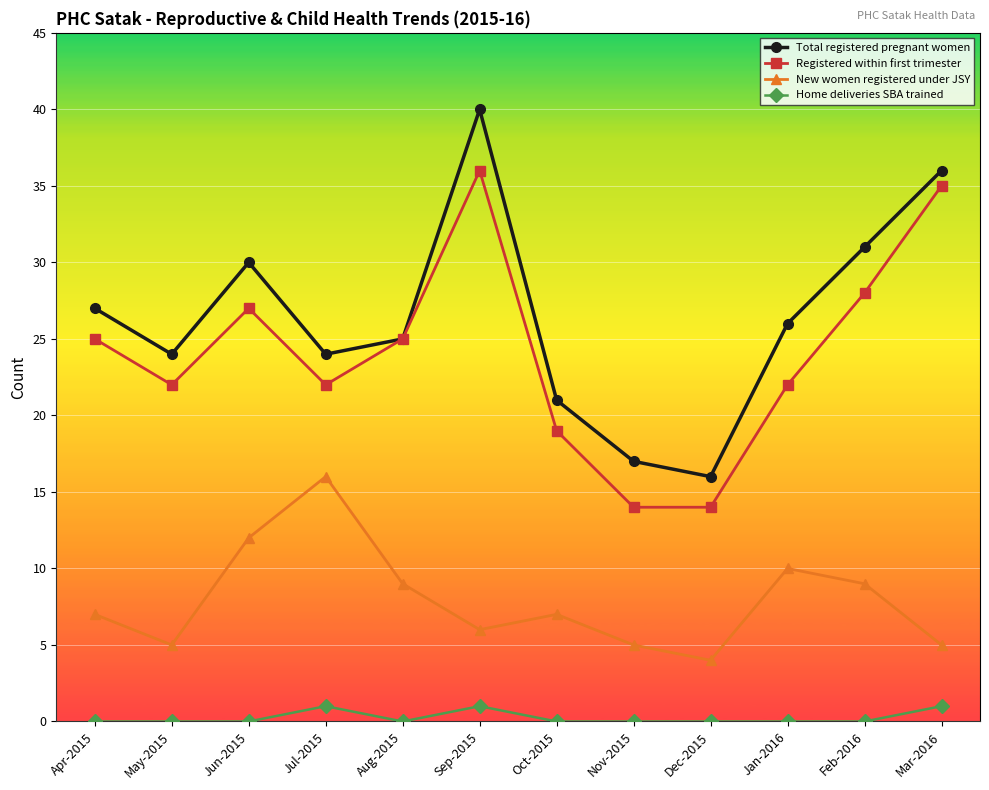

What is the value of the New women registered under JSY point at the 8th from the left?

5